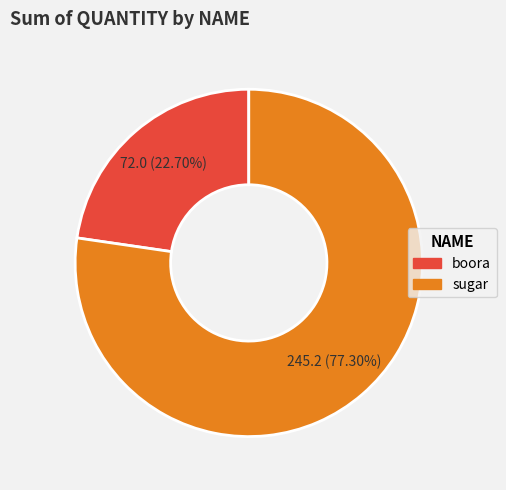

Approximately how many times larger is the value at boora compared to sugar?

0.3